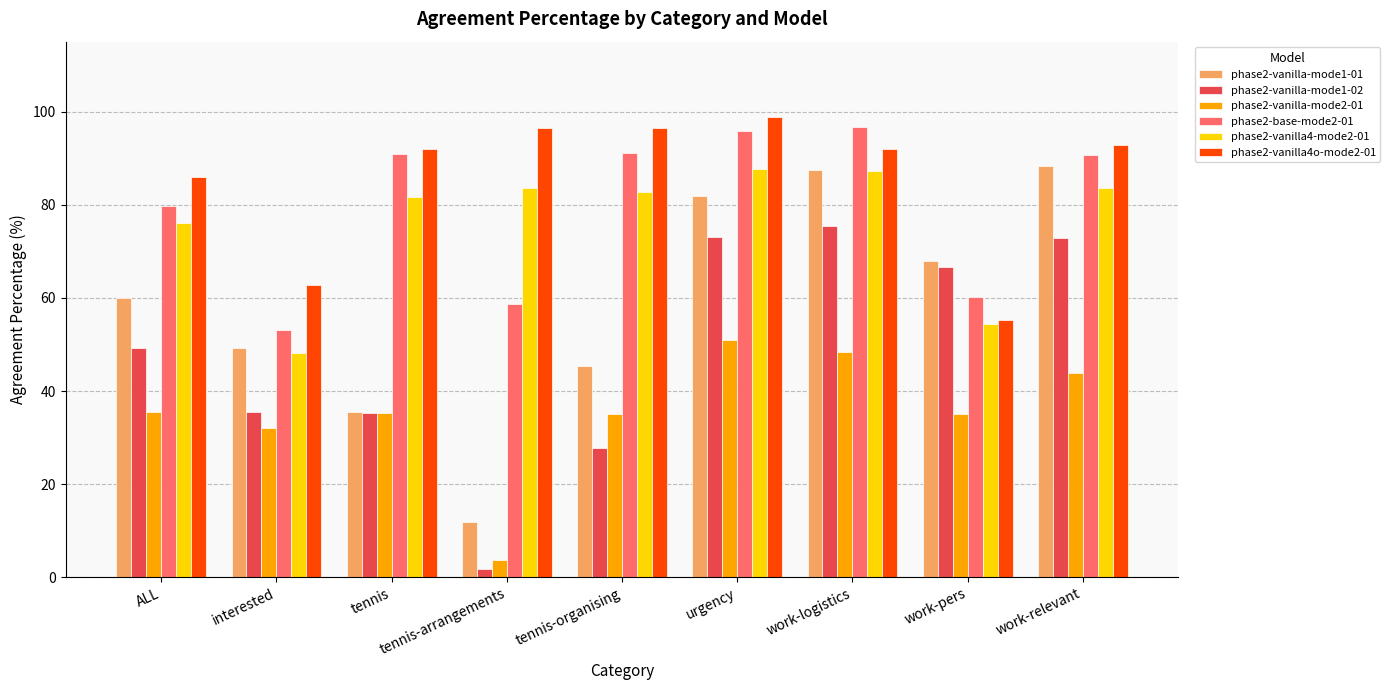

What is the label of the 1st bar from the right?

work-relevant